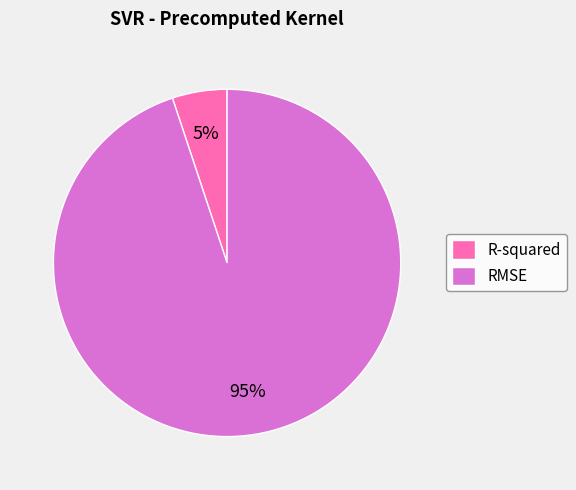

Which slice is the smallest?

R-squared